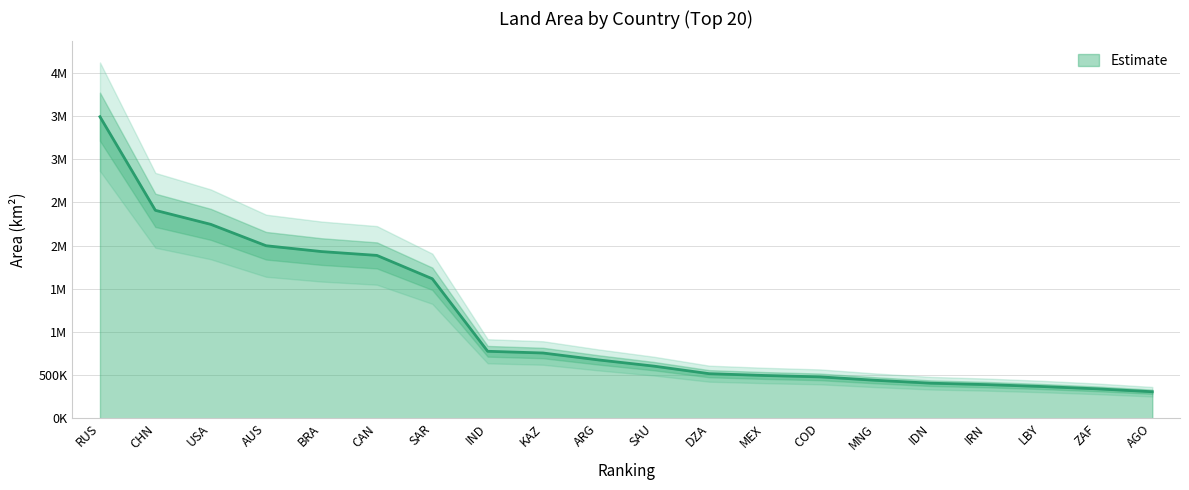

Approximately how many times larger is the value at SAR compared to MEX?

3.3